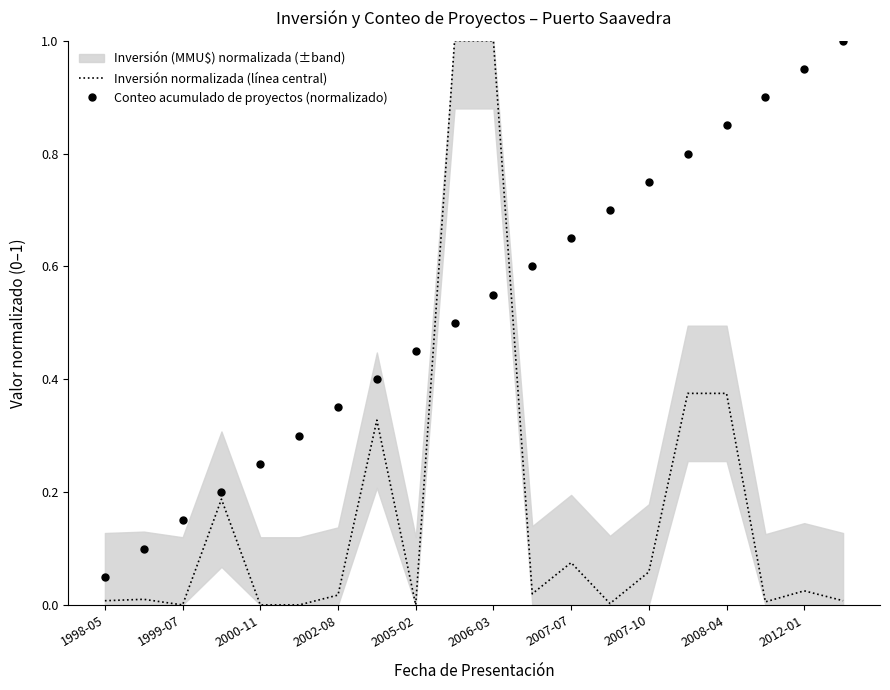

True or false: Conteo acumulado de proyectos (normalizado) has more than 0 points higher than both neighbors.

False